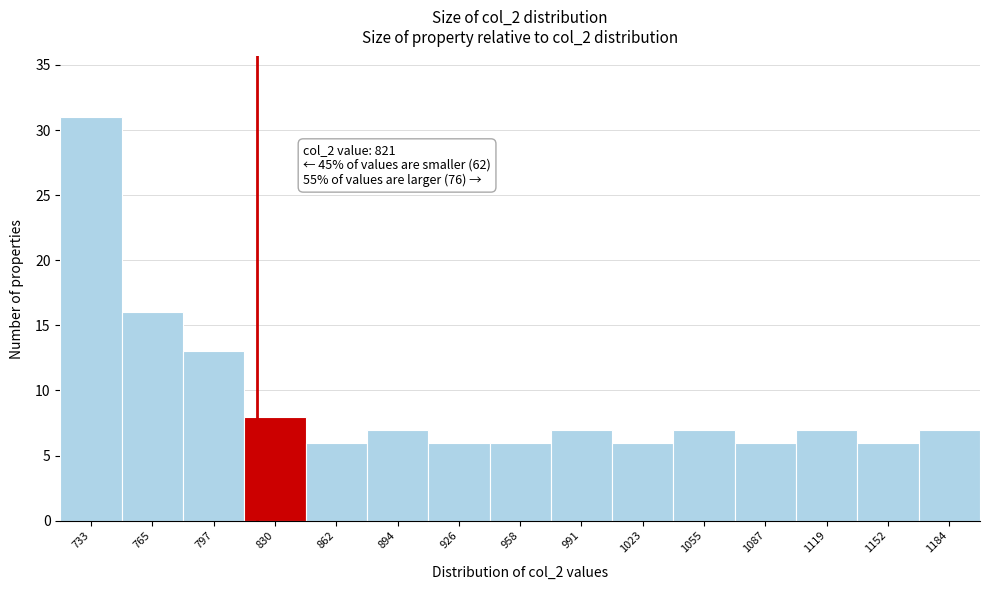

Over which range of the x-axis is the bar tallest?

715 to 750